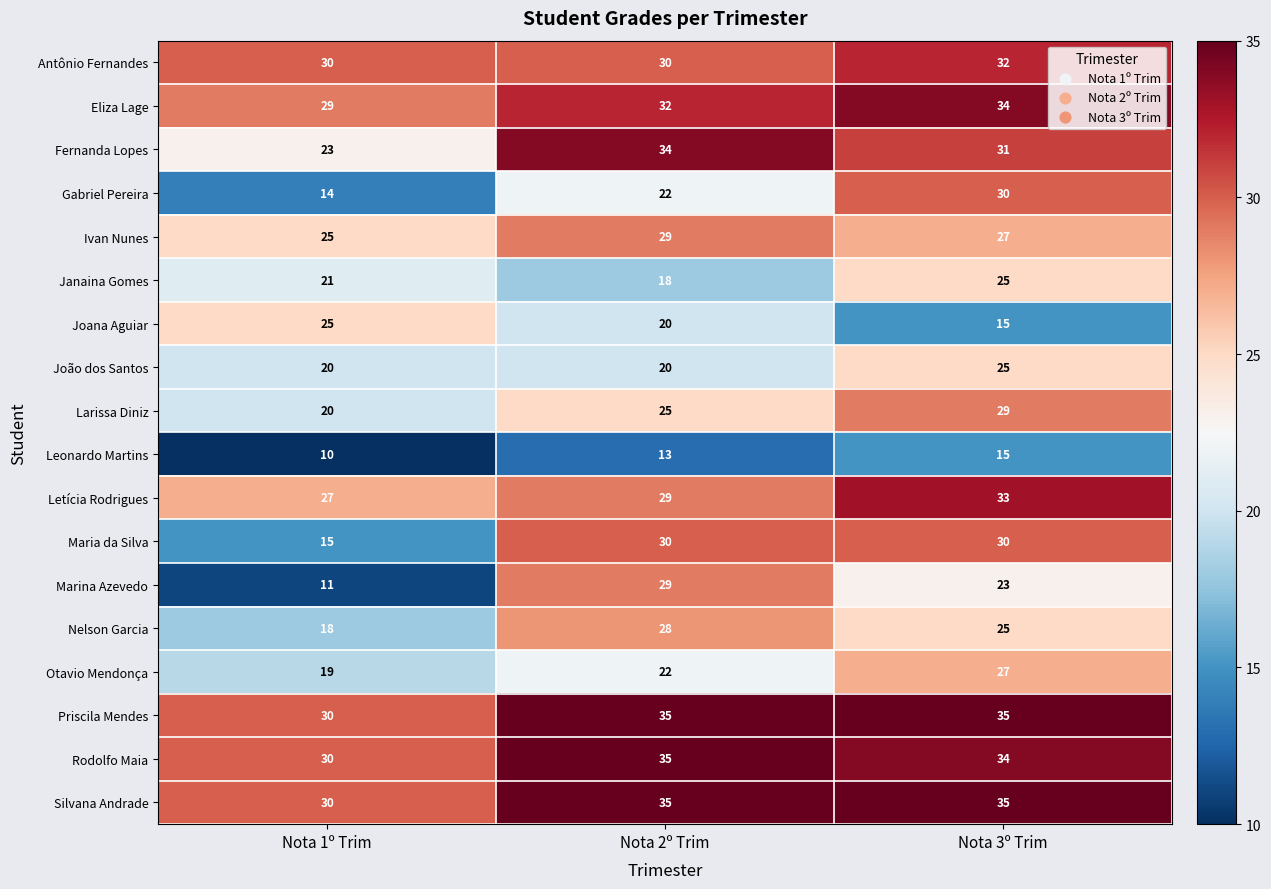

The Maria da Silva series shows 54 at Nota 2º Trim. True or false?

False